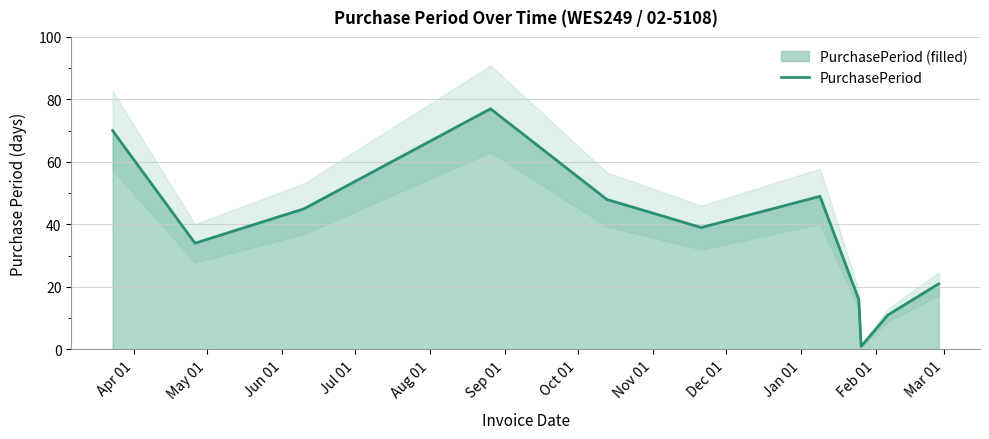

What is the sum of the values at Apr 01 and Oct 01?

119